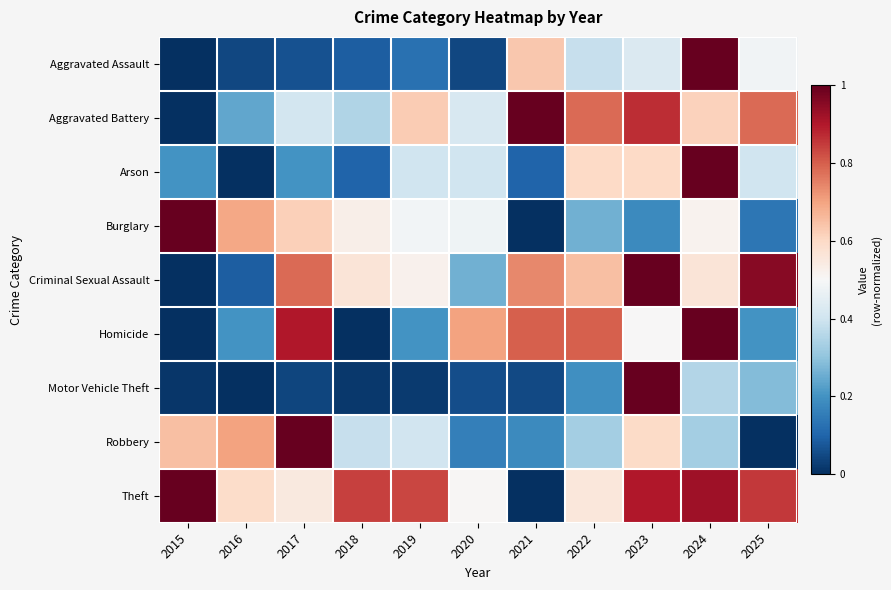

What is the greatest value displayed?

1.0